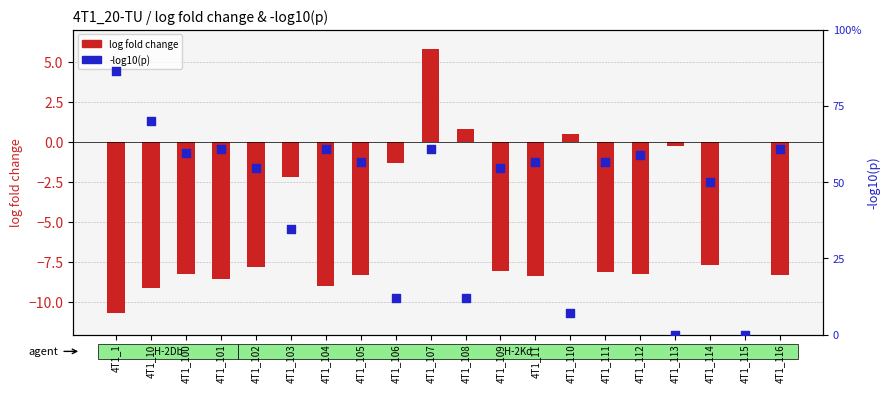

Is the value of log fold change at 4T1_11 greater than the value of -log10(p) at 4T1_107?

No